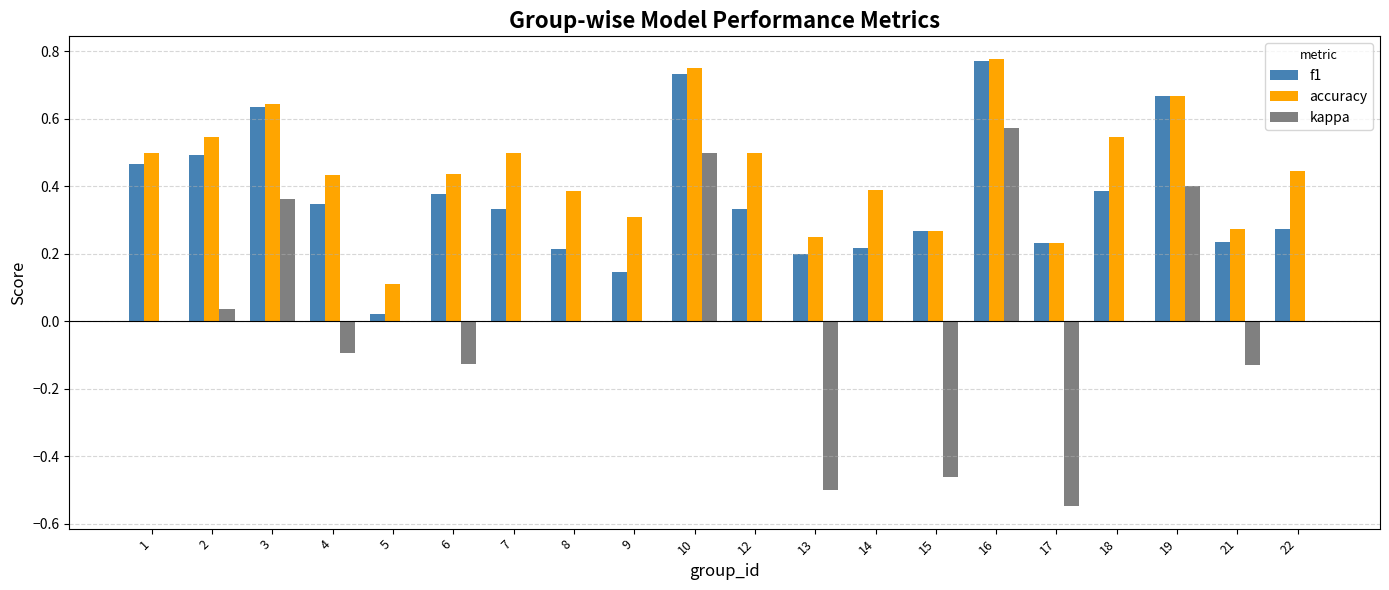

What is the sum of all f1 values?

7.3